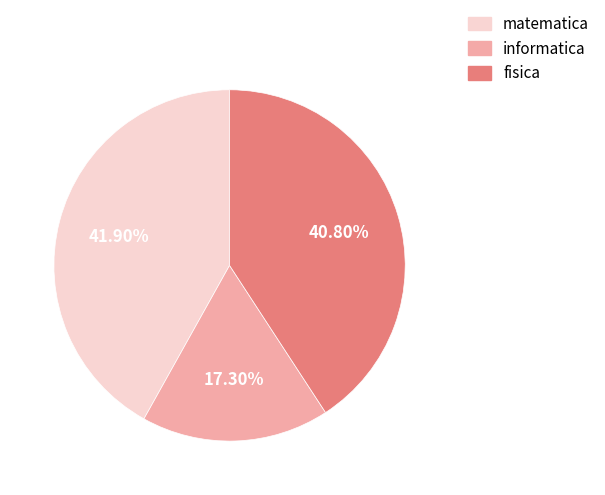

Between informatica and fisica, which is larger?

fisica